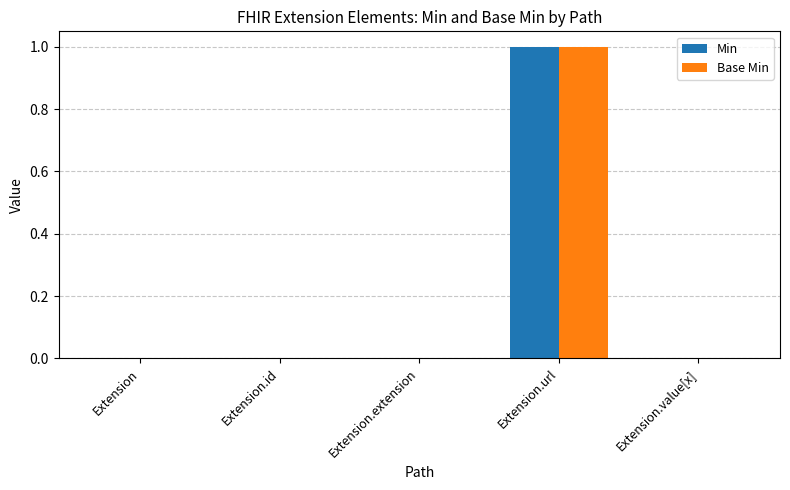

How many categories are shown in the chart?

5